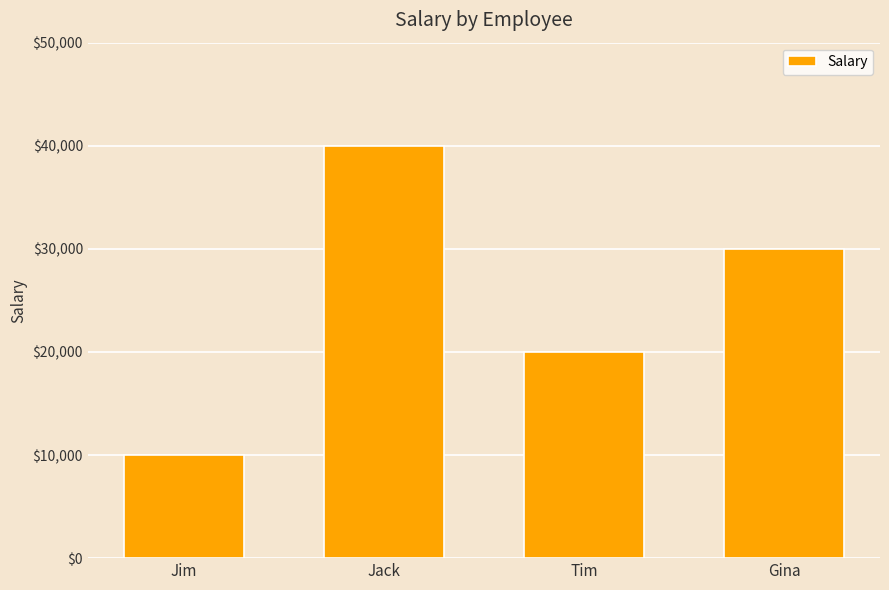

Between Gina and Tim, which is larger?

Gina